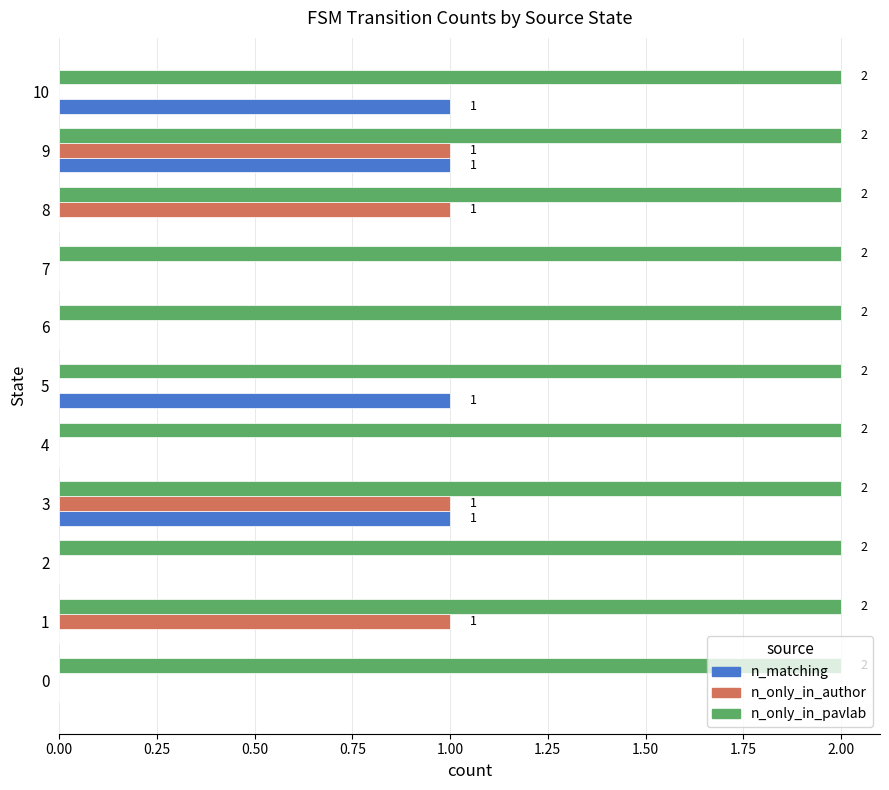

What is the sum of the n_only_in_pavlab values at 0 and 9?

4